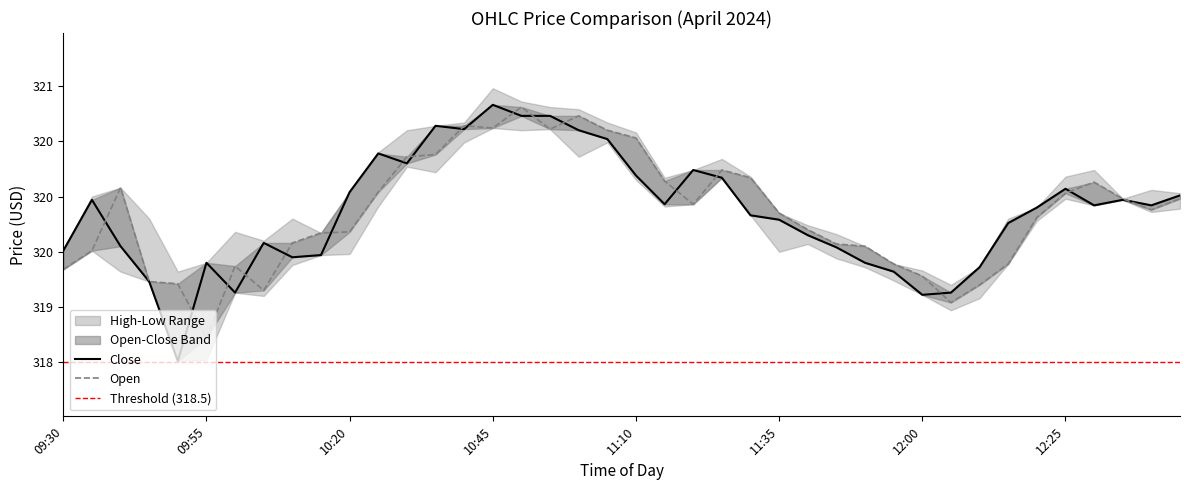

At which category is the sum across all series the highest?

10:50